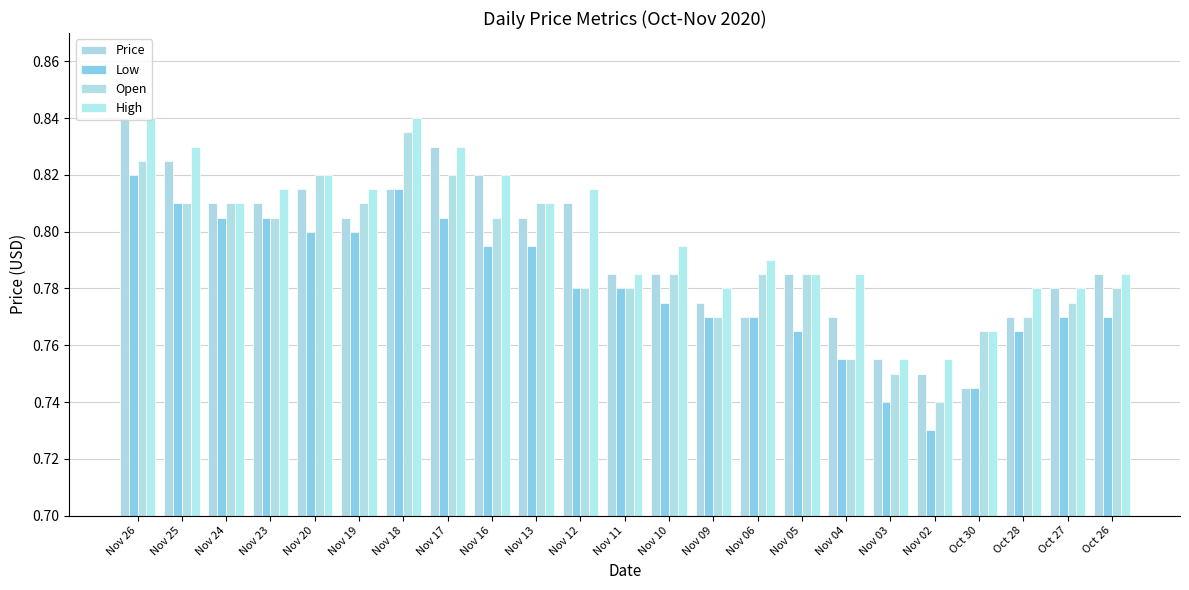

What is the difference between the second highest and second lowest values in the High series?

0.1